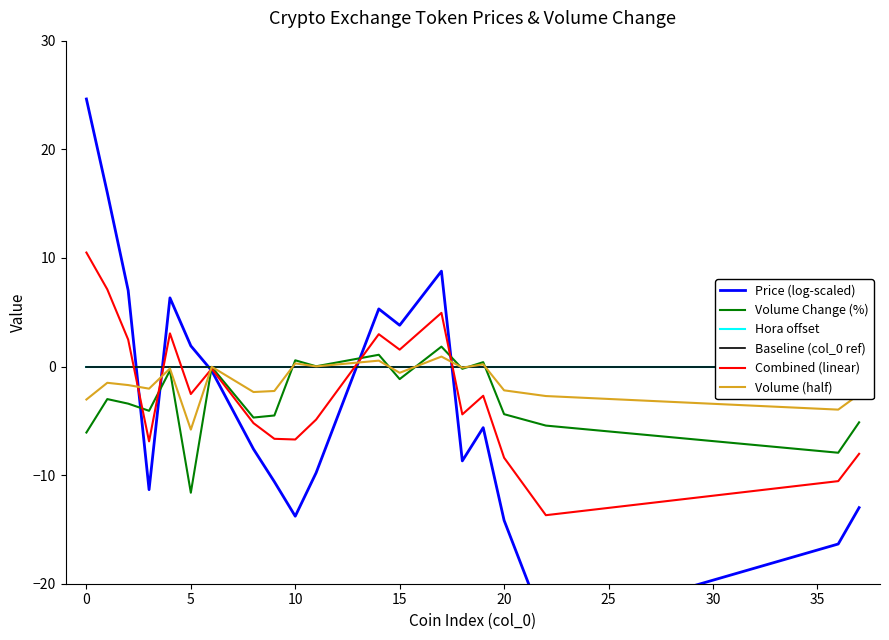

What is the maximum value for Volume Change (%)?

1.8